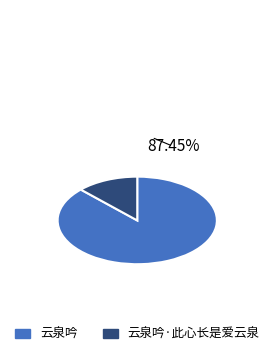

Between 云泉吟·此心长是爱云泉 and 云泉吟, which is larger?

云泉吟